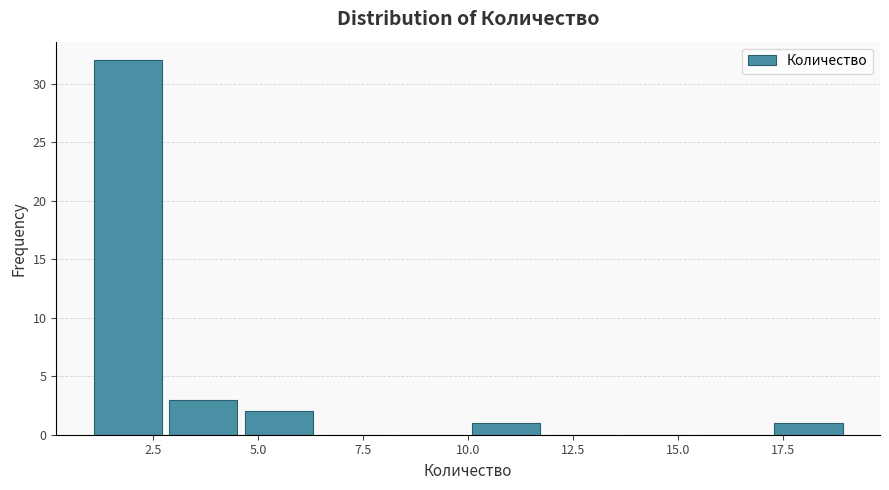

Read against the x-axis, roughly where is the centre of the tallest bar?

2.0